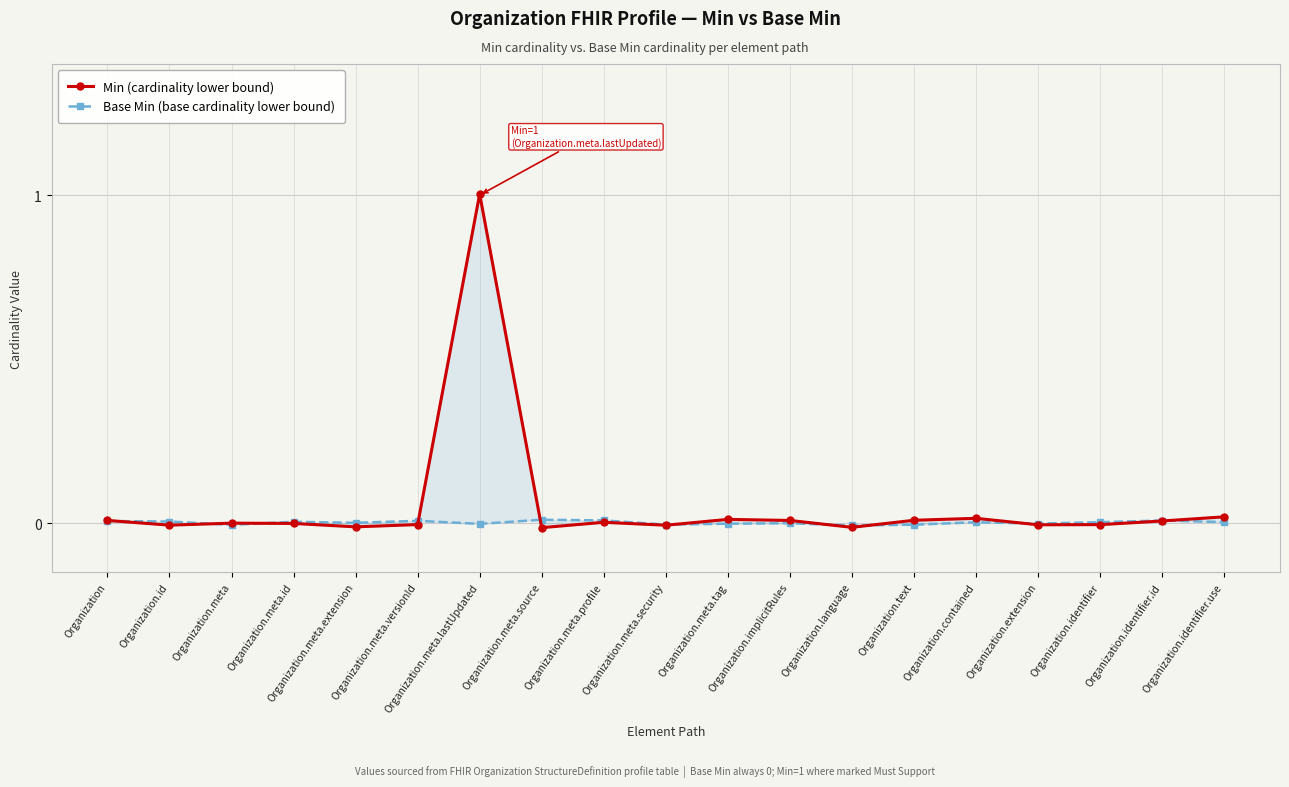

Between which two adjacent categories do Min (cardinality lower bound) and Base Min (base cardinality lower bound) first intersect?

Organization and Organization.id